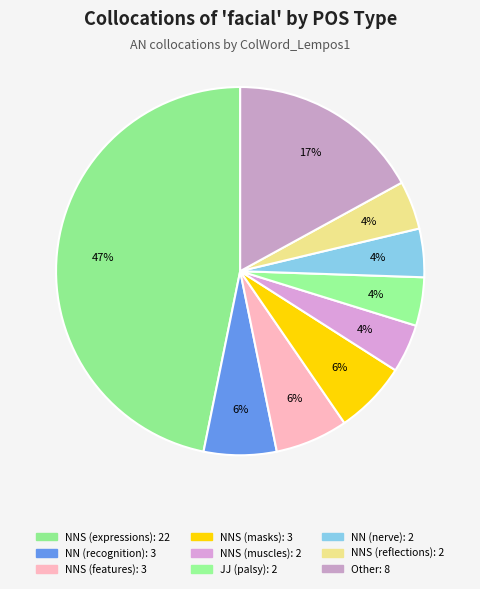

How many slices are in this pie chart?

9